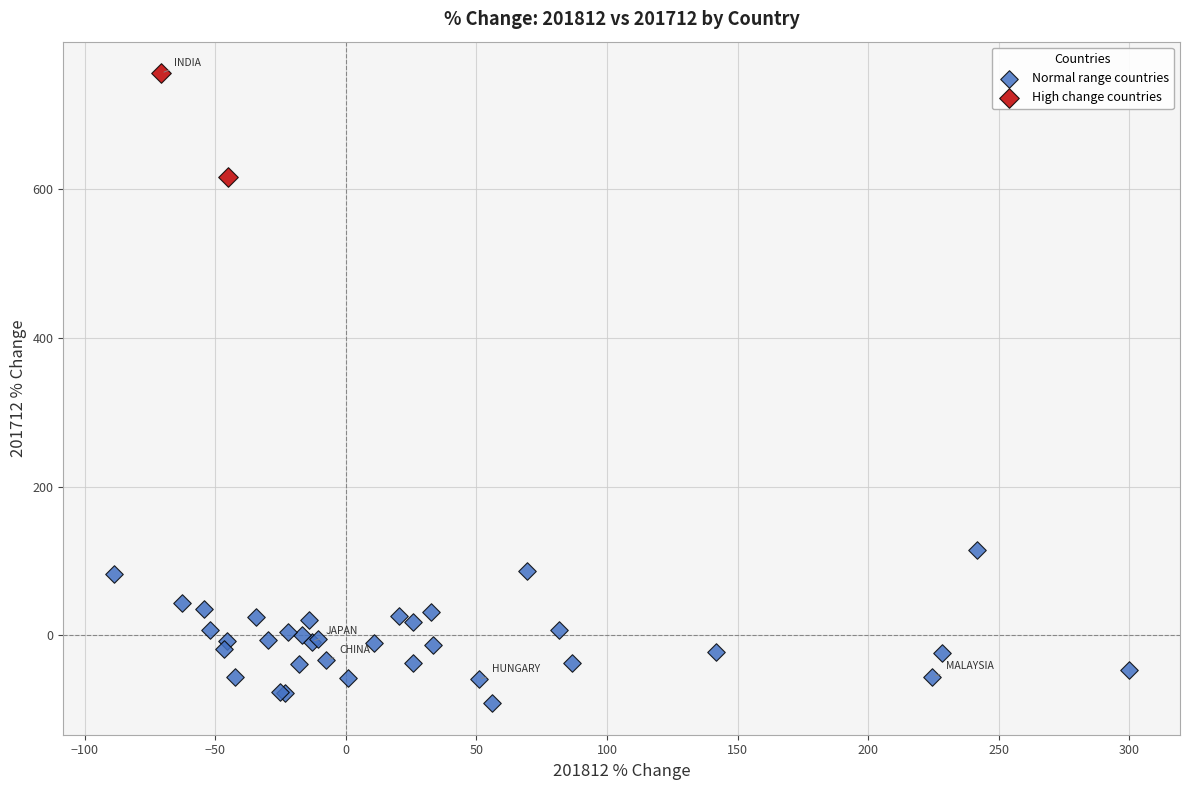

What are all the series names shown in the legend?

Normal range countries, High change countries